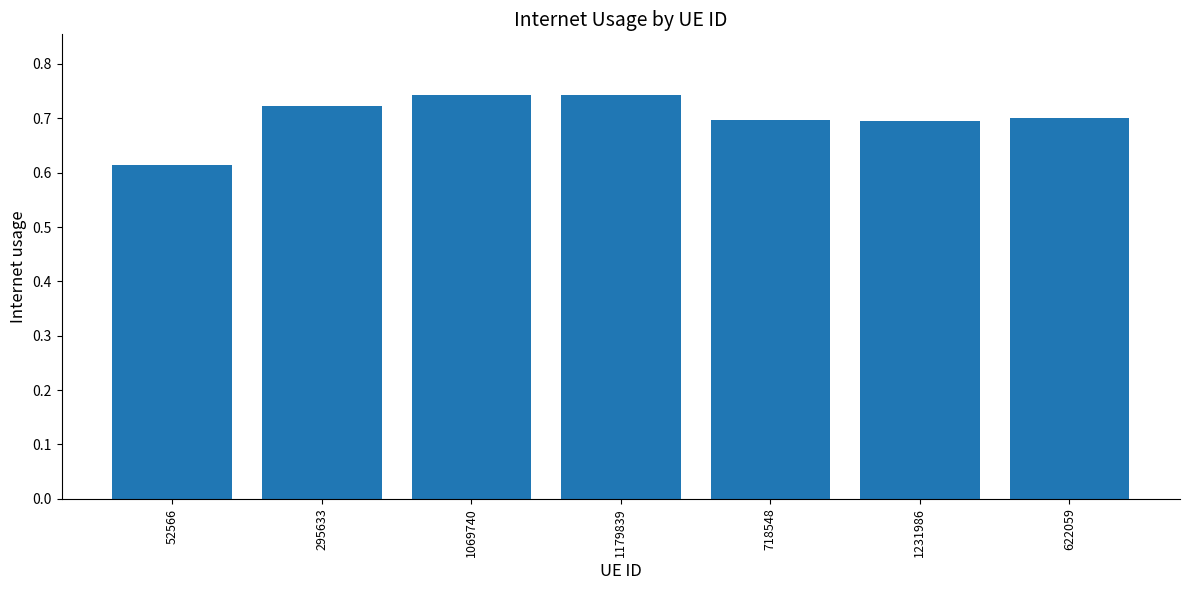

What is the difference between the values at 52566 and 1179839?

0.1